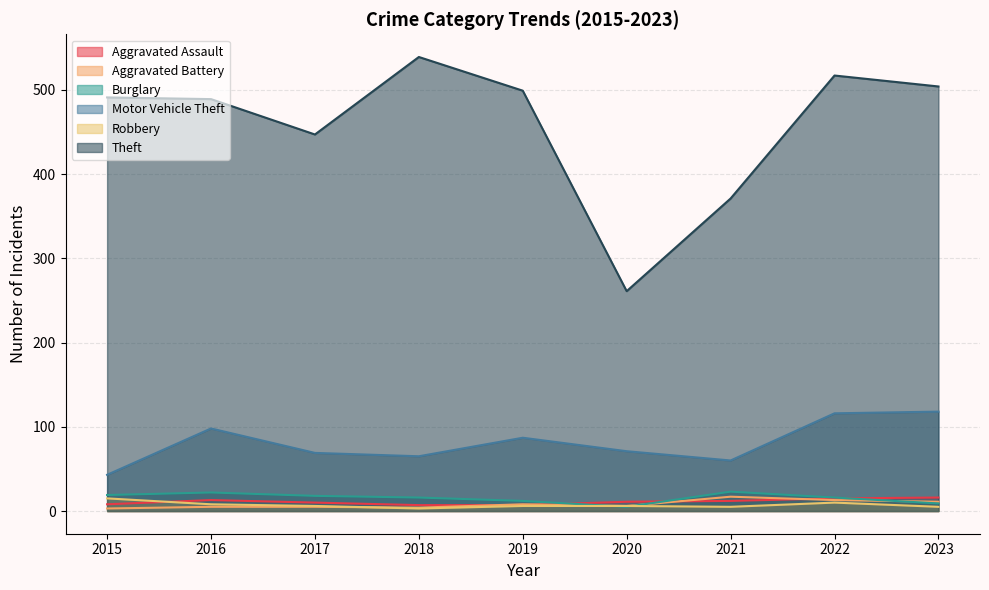

How many times do Aggravated Assault and Burglary cross each other?

3